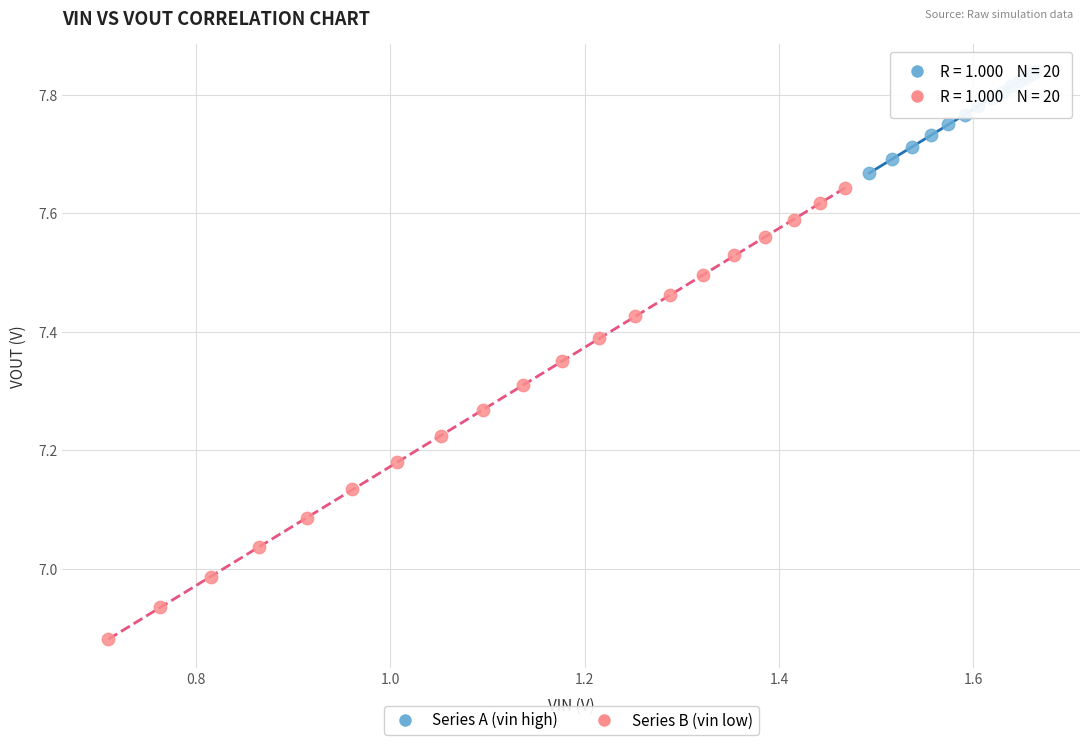

Which series has the largest Y range (max minus min)?

Series B (vin low)